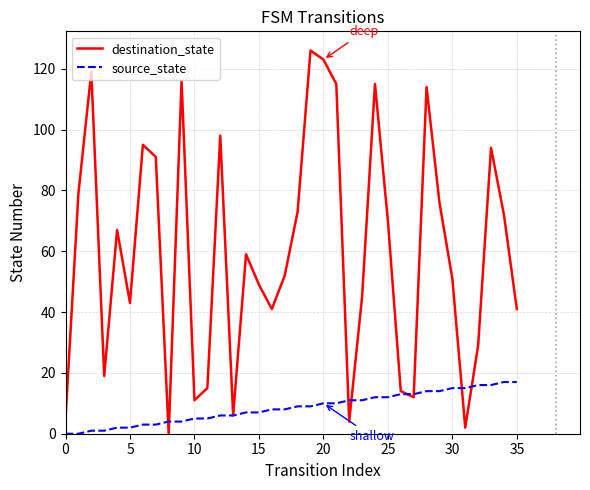

Which series has the largest total across all categories?

destination_state